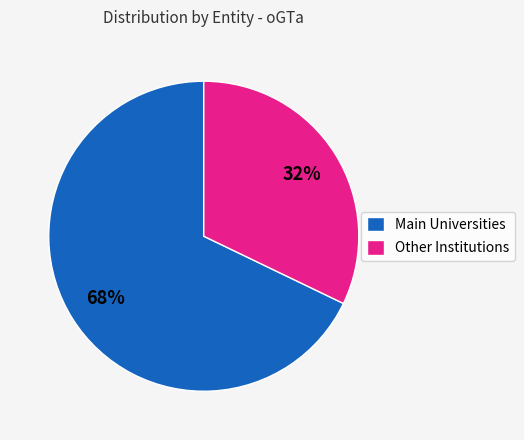

What percentage is the Other Institutions slice, to the nearest percent?

32%